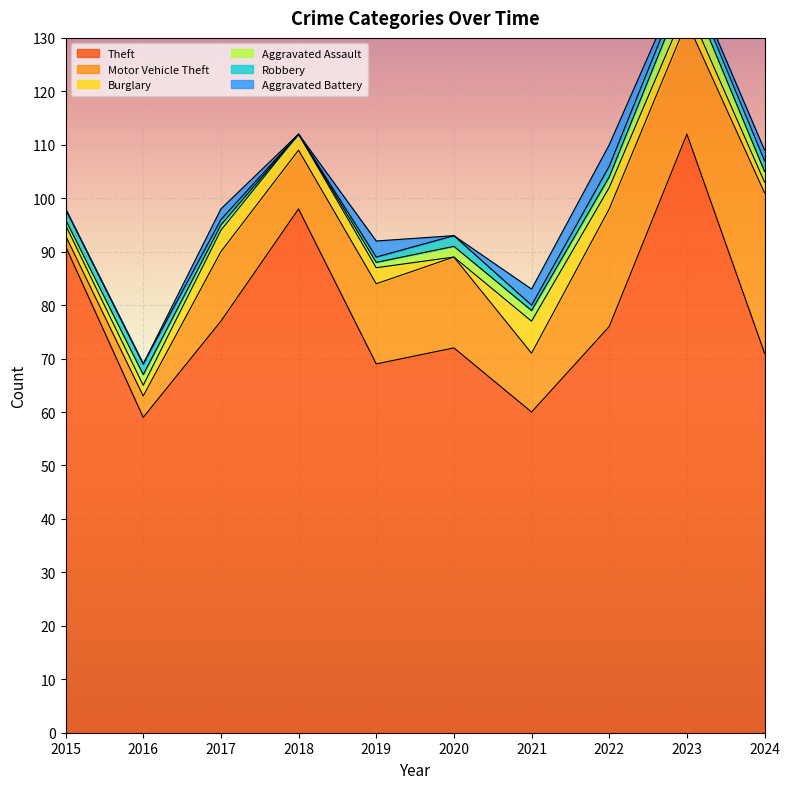

Rank the categories by Theft value from highest to lowest.

2023, 2018, 2015, 2017, 2022, 2020, 2024, 2019, 2021, 2016